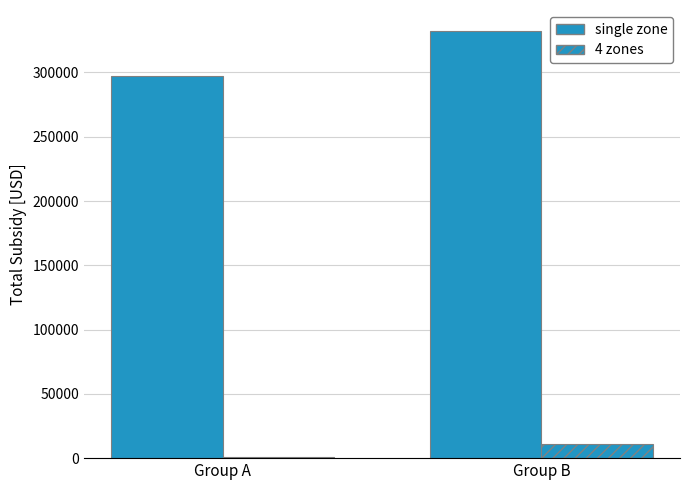

What is the difference between the maximum and minimum values in the 4 zones series?

10129